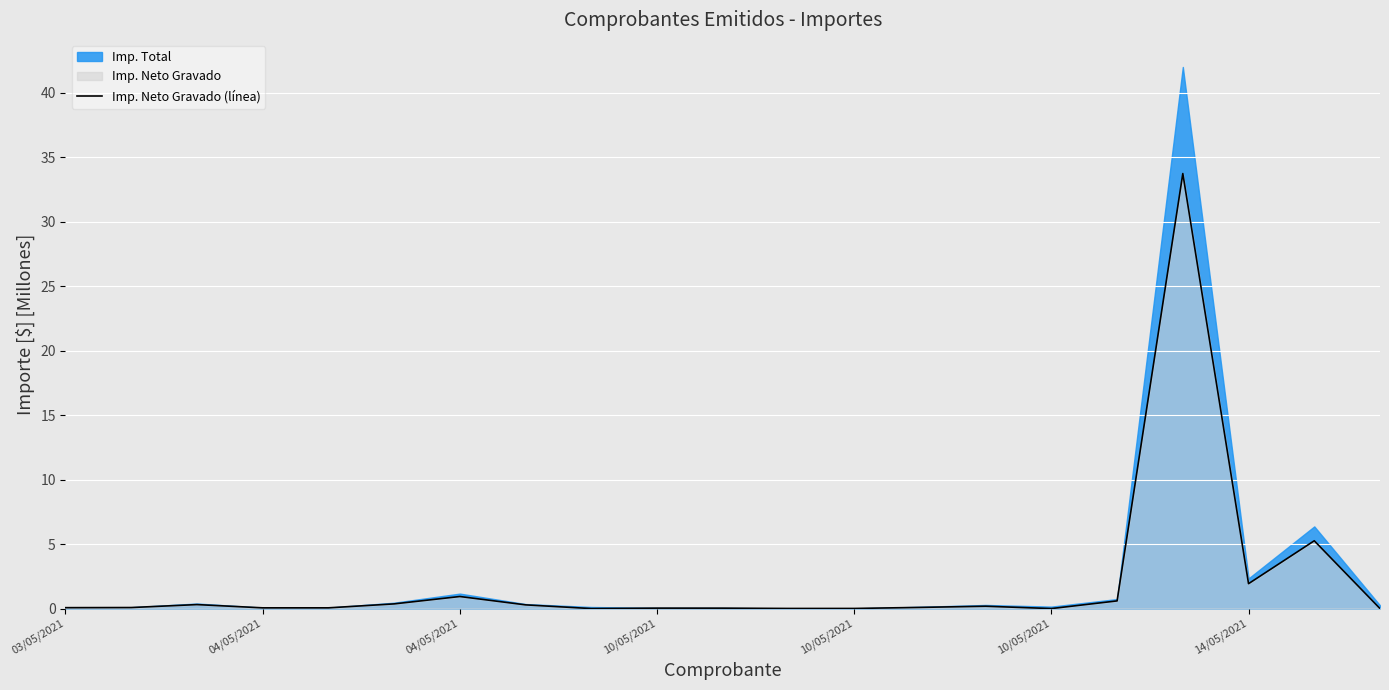

What is the sum of all values?

44.0